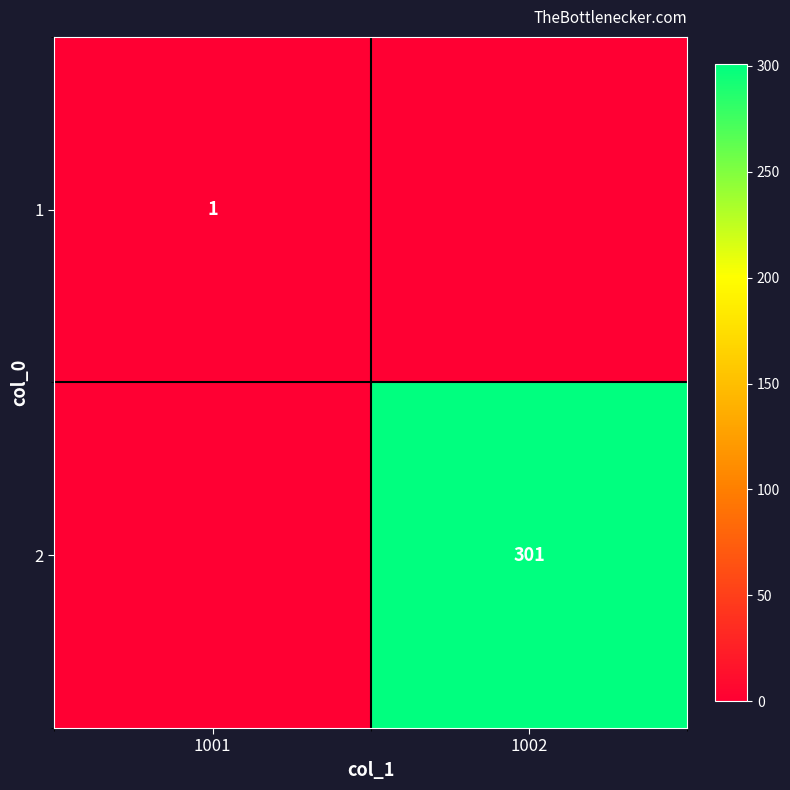

What is the maximum value shown in the chart?

301.0